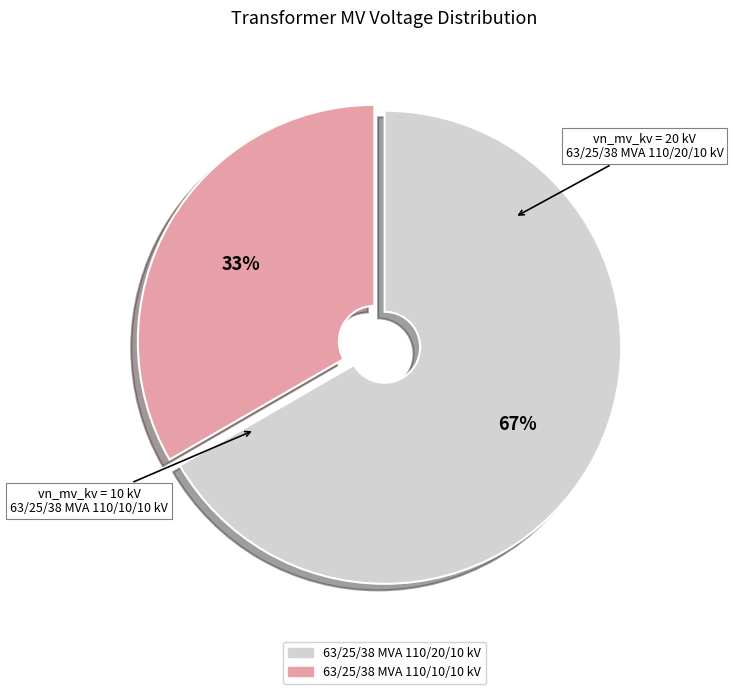

To the nearest percent, what is the average slice percentage?

50%